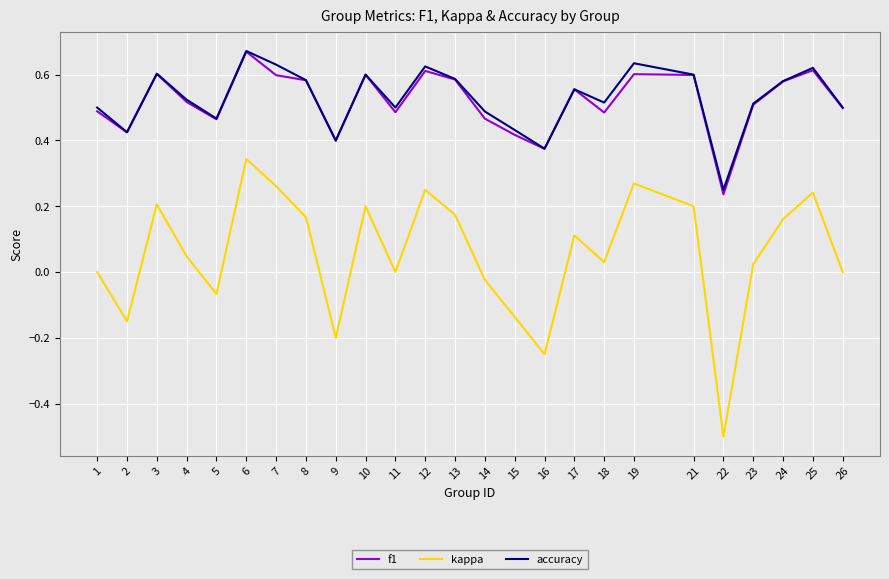

Between 16 and 18, which series saw the biggest shift?

kappa